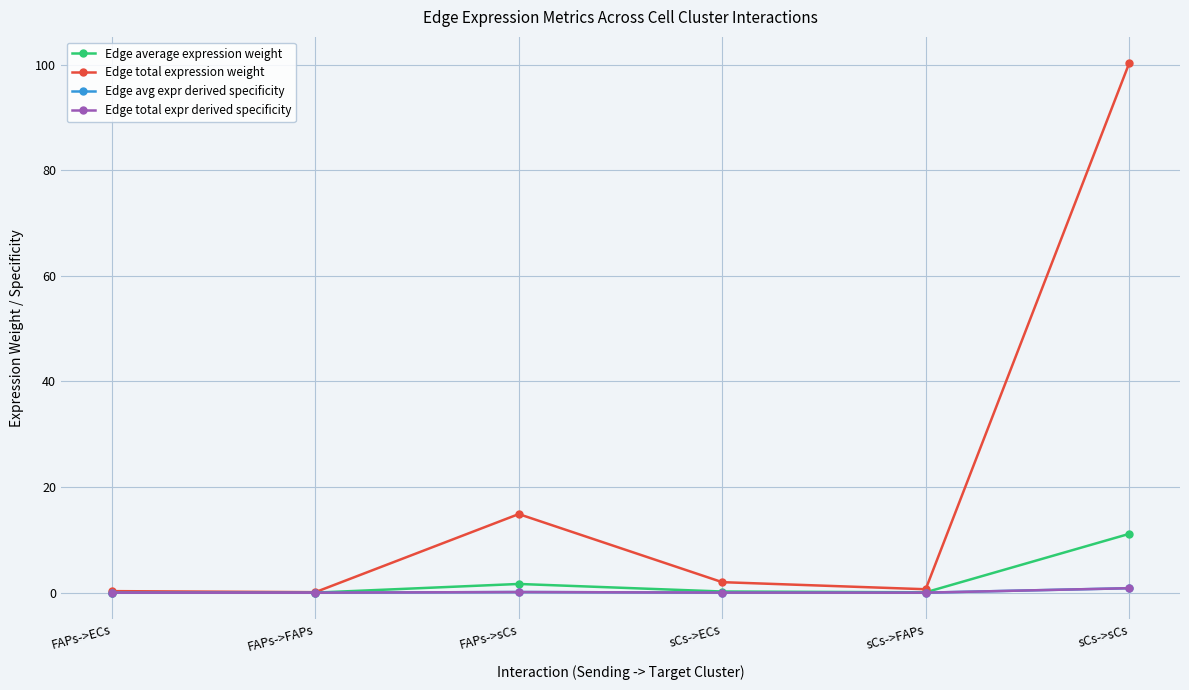

Does the chart have visible grid lines?

Yes